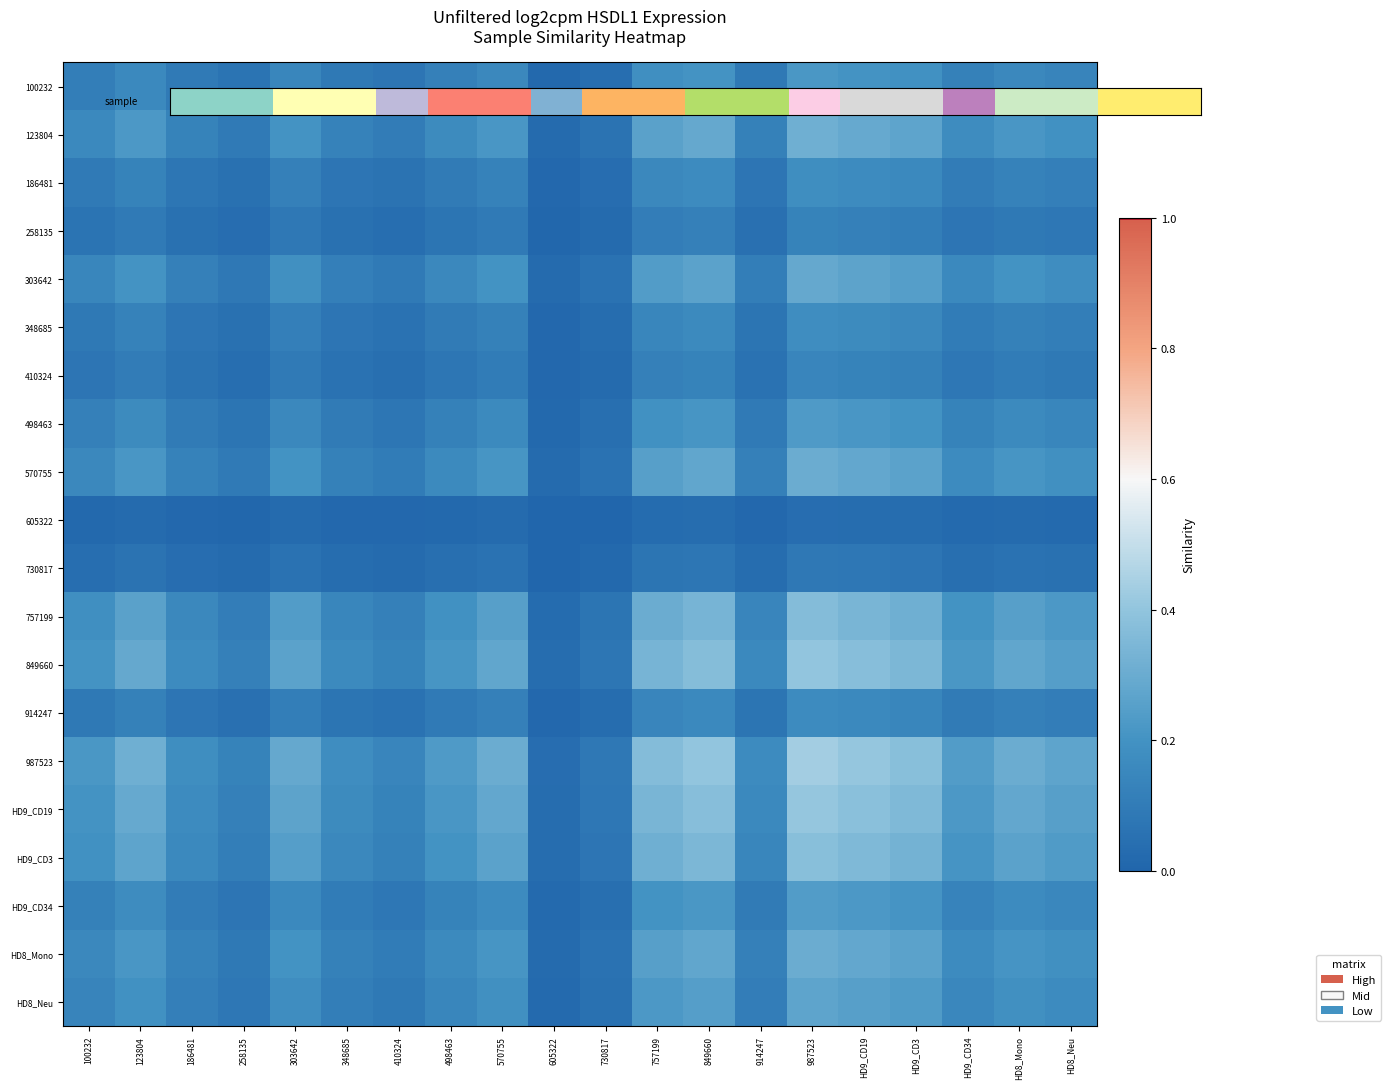

Which series has the widest spread of values?

987523